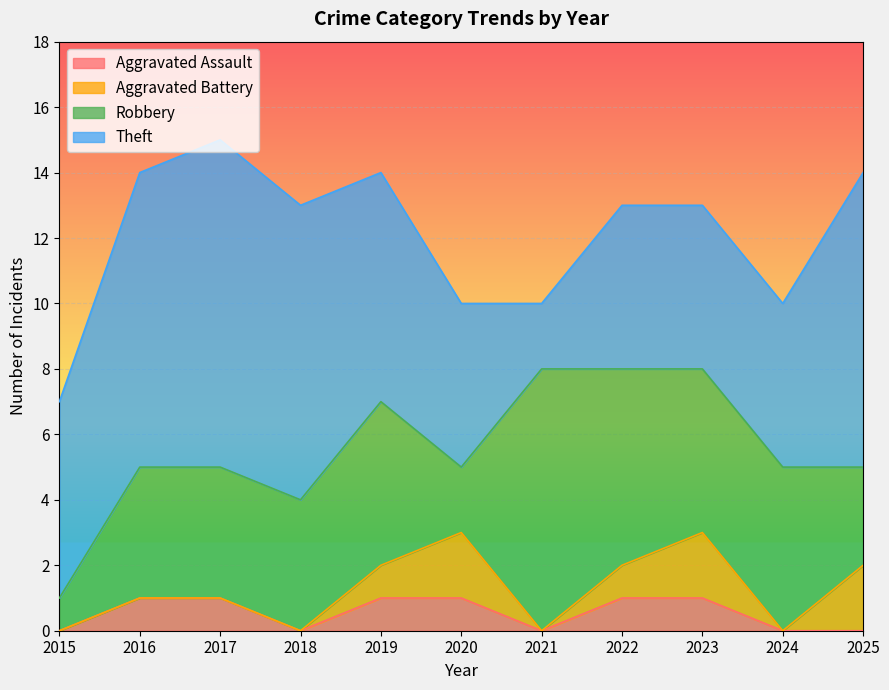

Where is the first local minimum for Theft?

2021